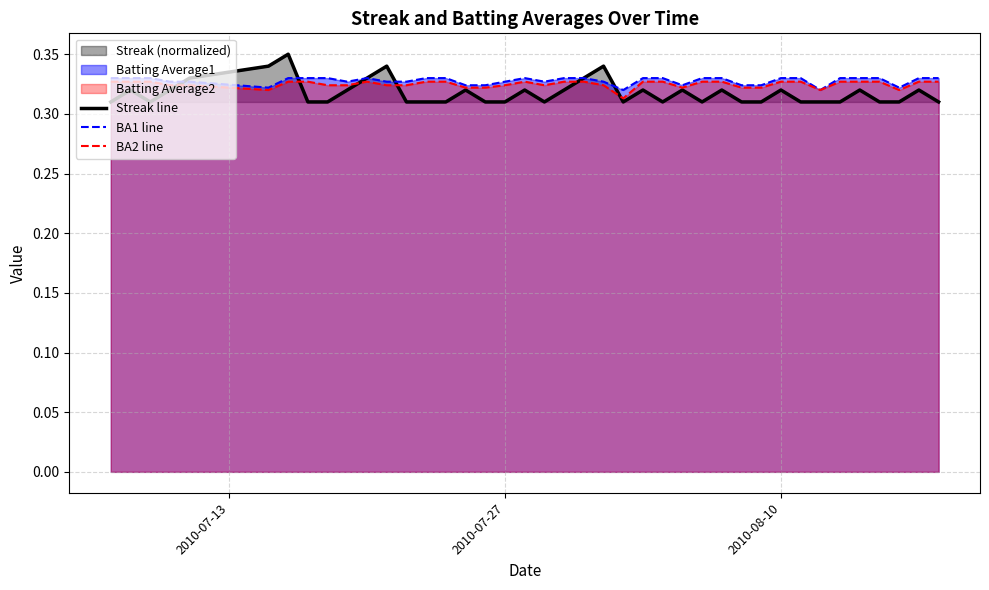

Rank the series by their maximum value, from lowest to highest.

BA2 line, BA1 line, Streak line